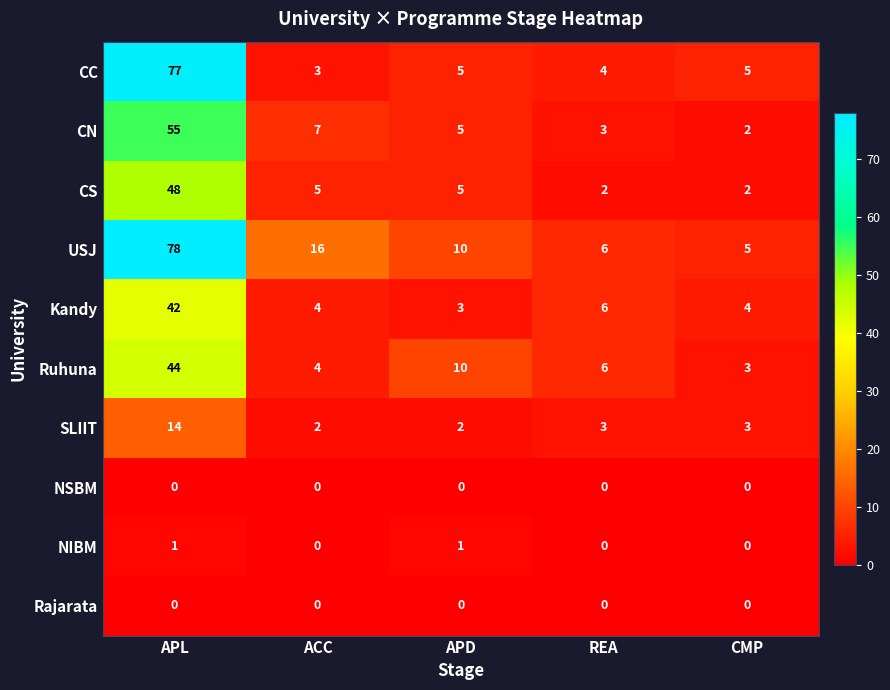

What is the difference between the highest and lowest values at APD?

10